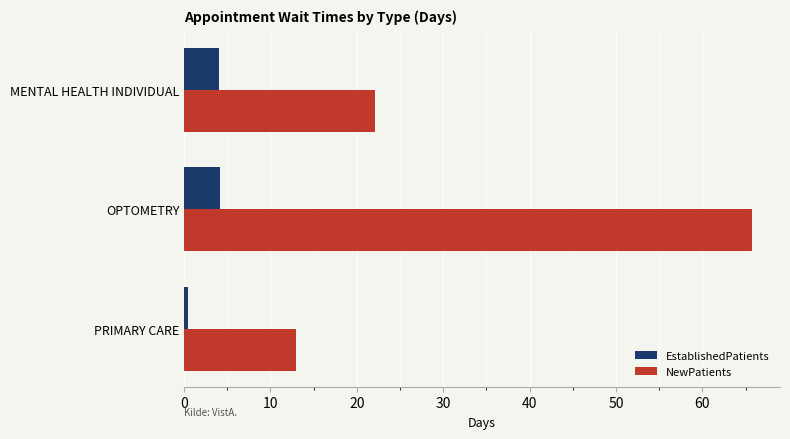

At how many categories does at least one series exceed 5?

3